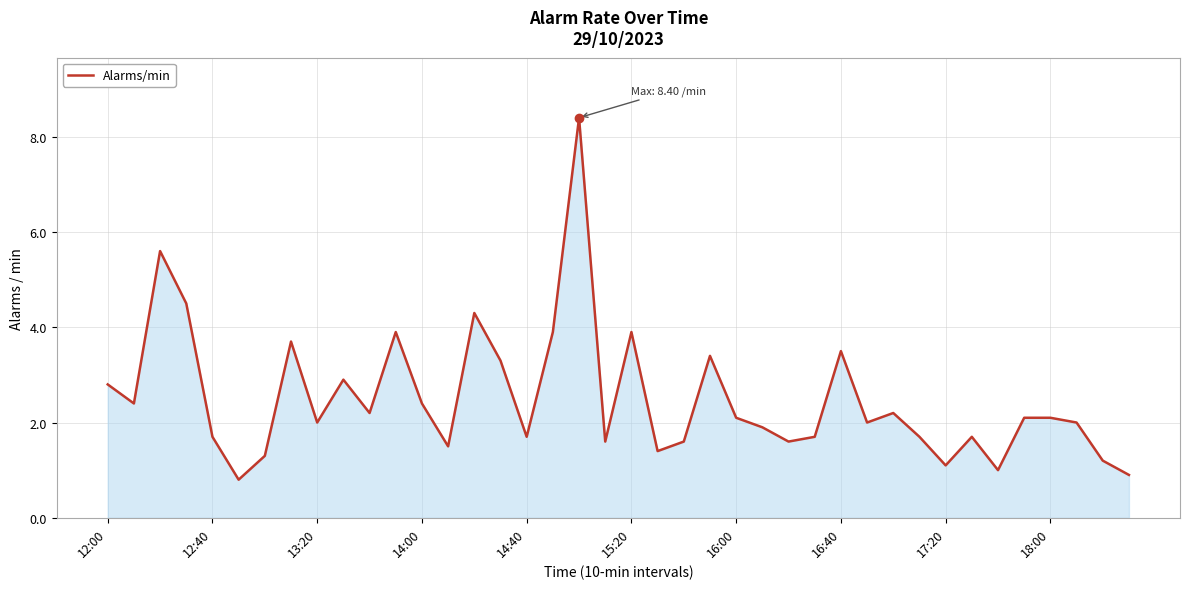

What is the maximum value shown in the chart?

8.4